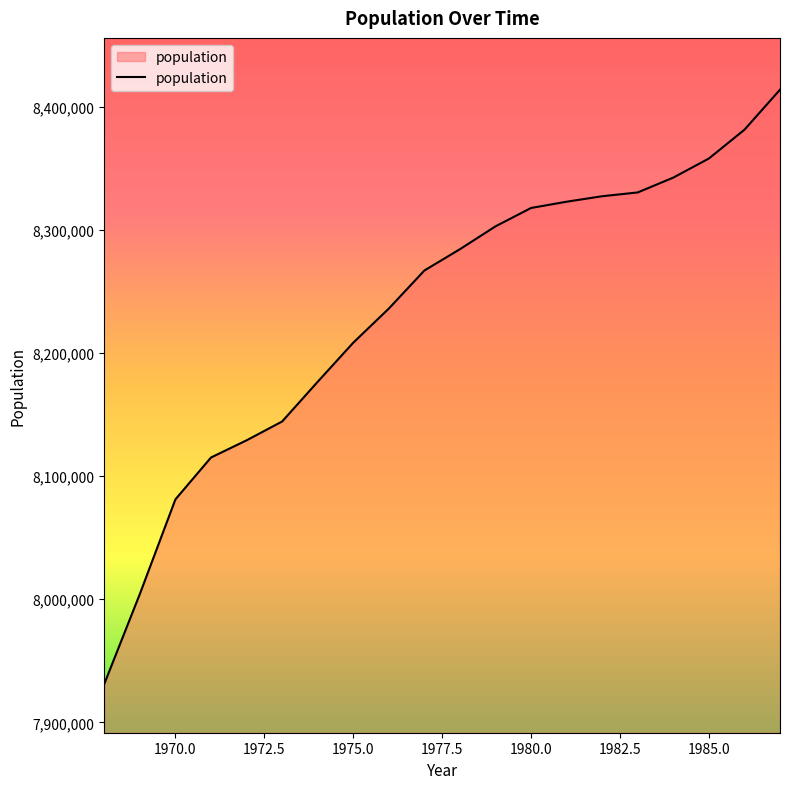

What is the difference between the second highest and second lowest values?

377245